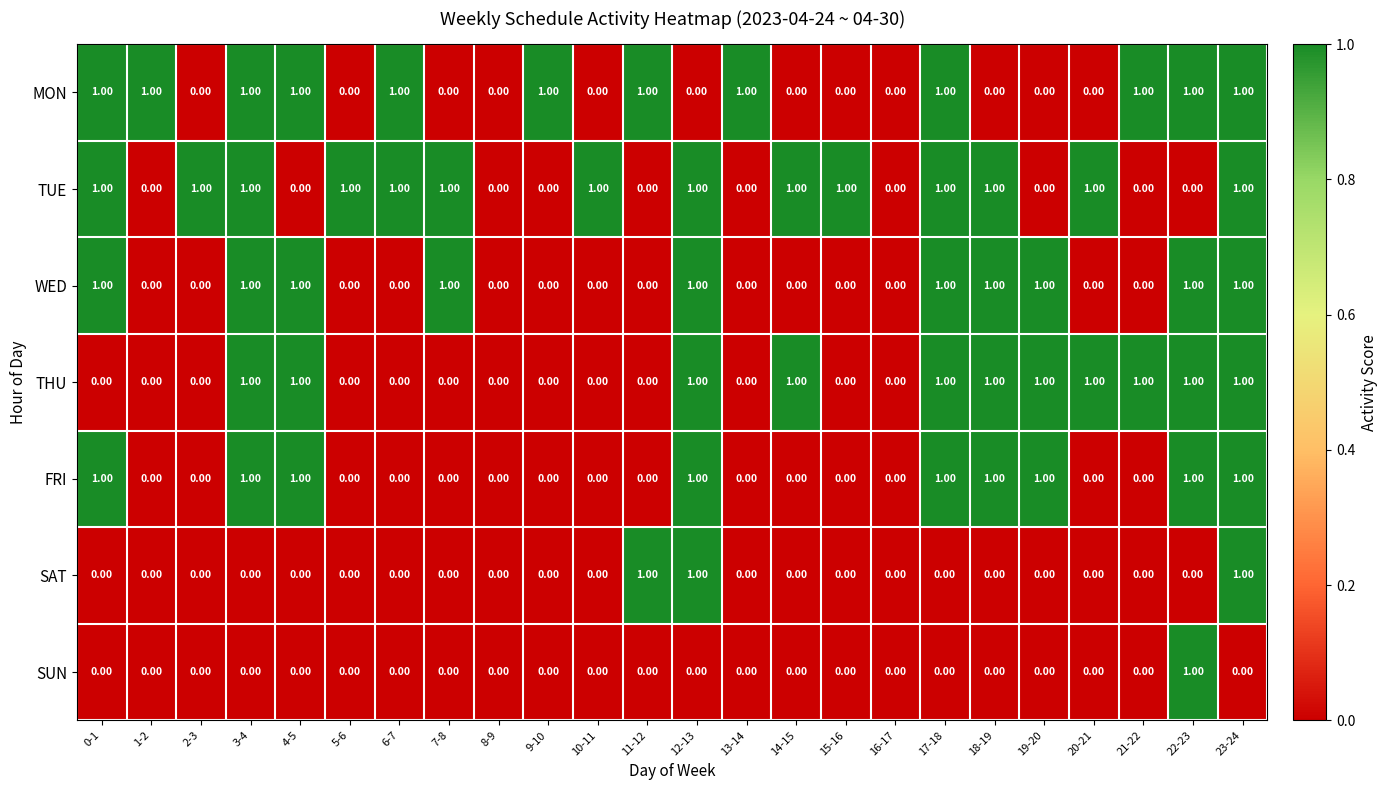

What is the sum of all MON values?

12